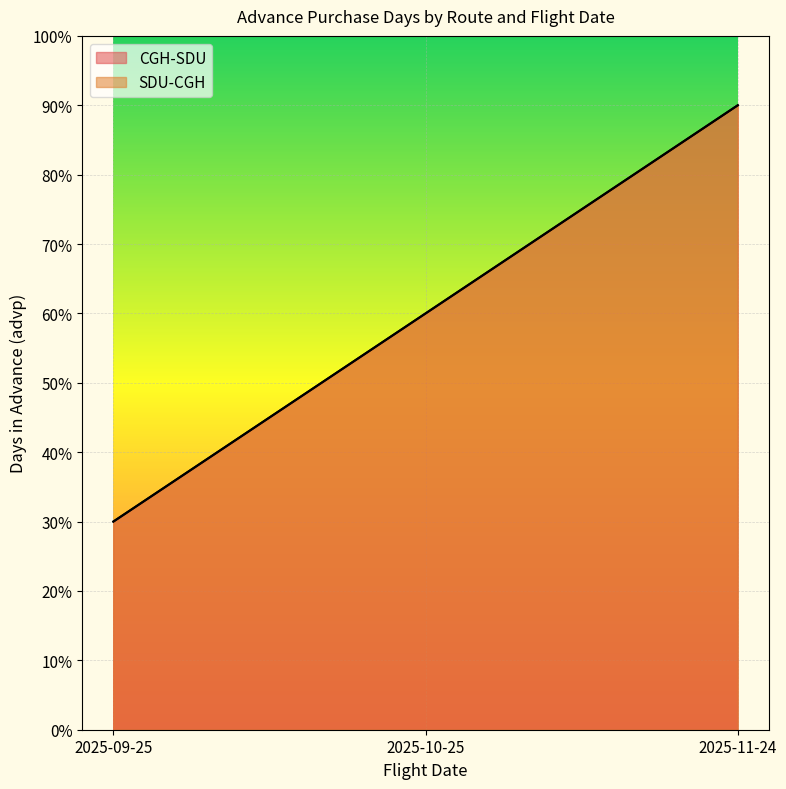

What is the label of the 2nd point from the right?

2025-10-25